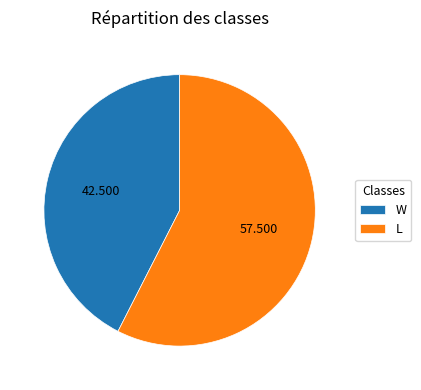

Rank the categories by value from highest to lowest.

L, W